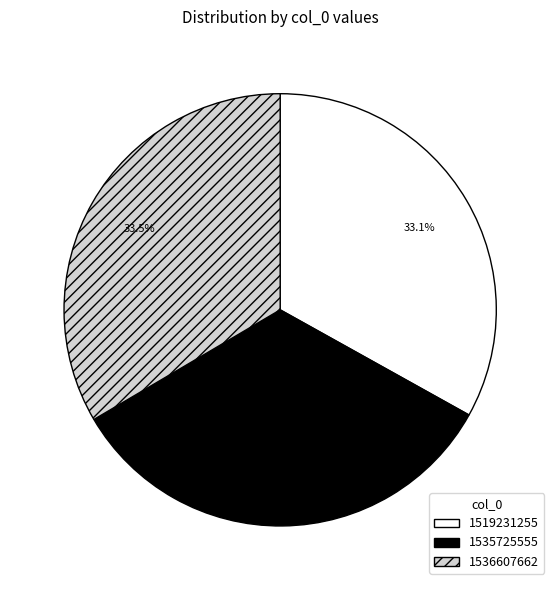

Combined, do 1519231255 and 1535725555 account for over 50%?

Yes